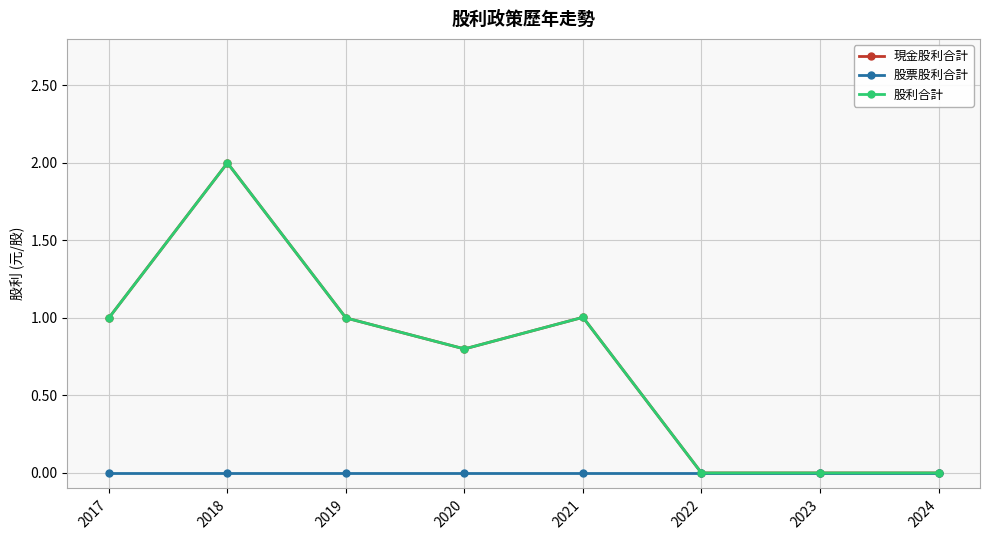

Which has a higher value, 2021 or 2019?

2021